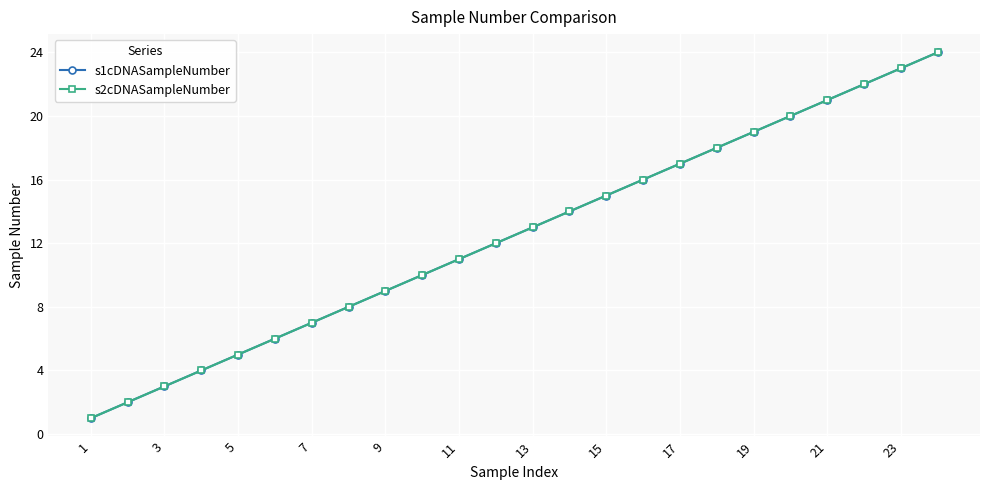

Which series has the widest spread of values?

s1cDNASampleNumber